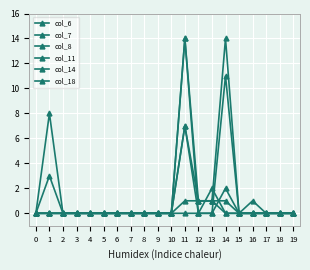

Count the number of data series in this chart.

6